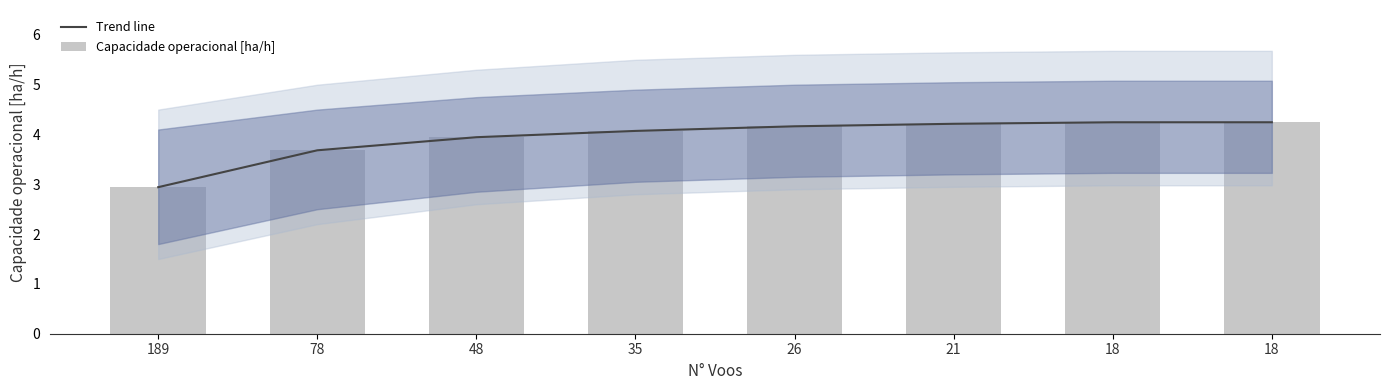

What is the difference between the maximum and minimum values in the Trend line series?

1.3